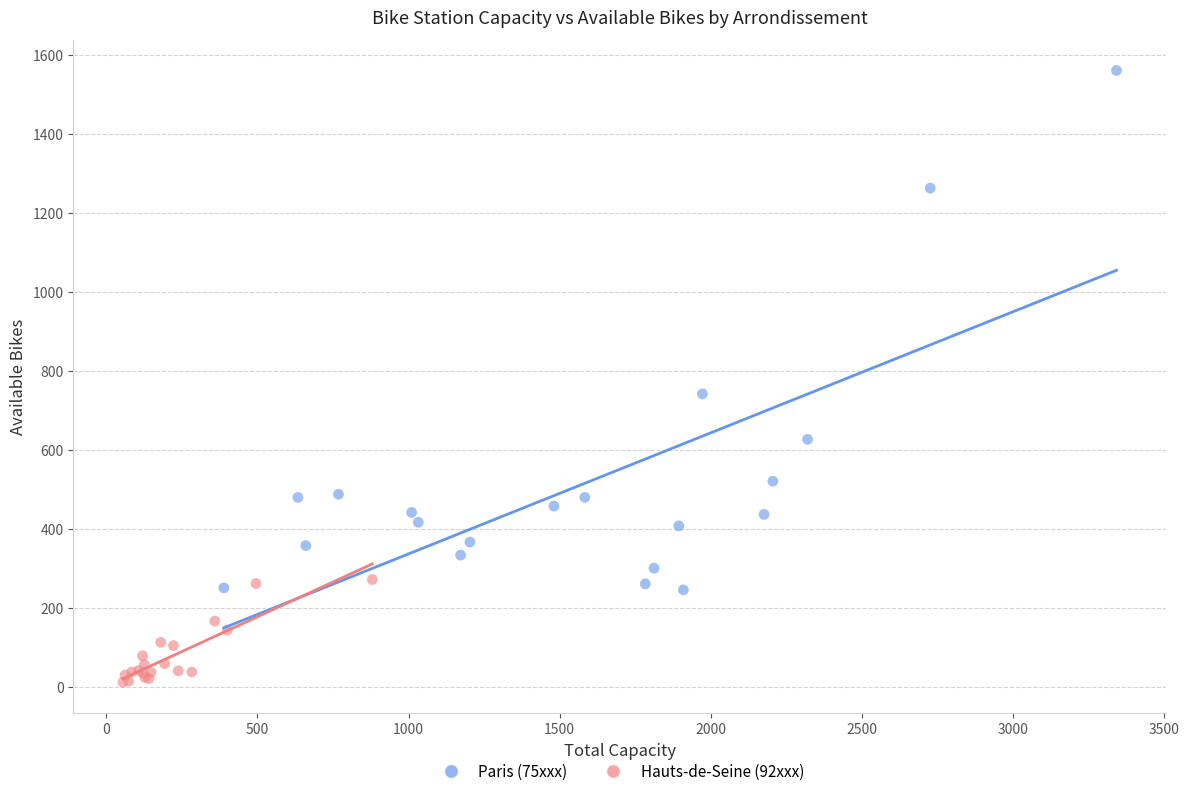

Which series reaches the maximum Y coordinate?

Paris (75xxx)